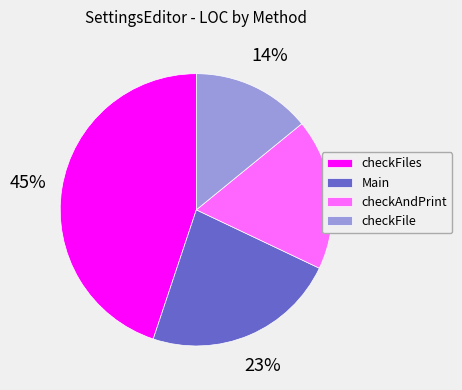

The checkAndPrint slice represents 3% of the pie. True or false?

False